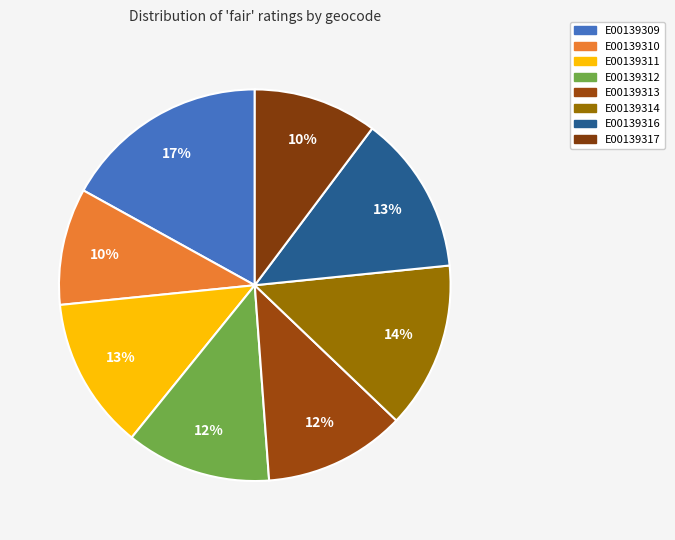

Is it true that E00139316 is 13% of the pie?

True